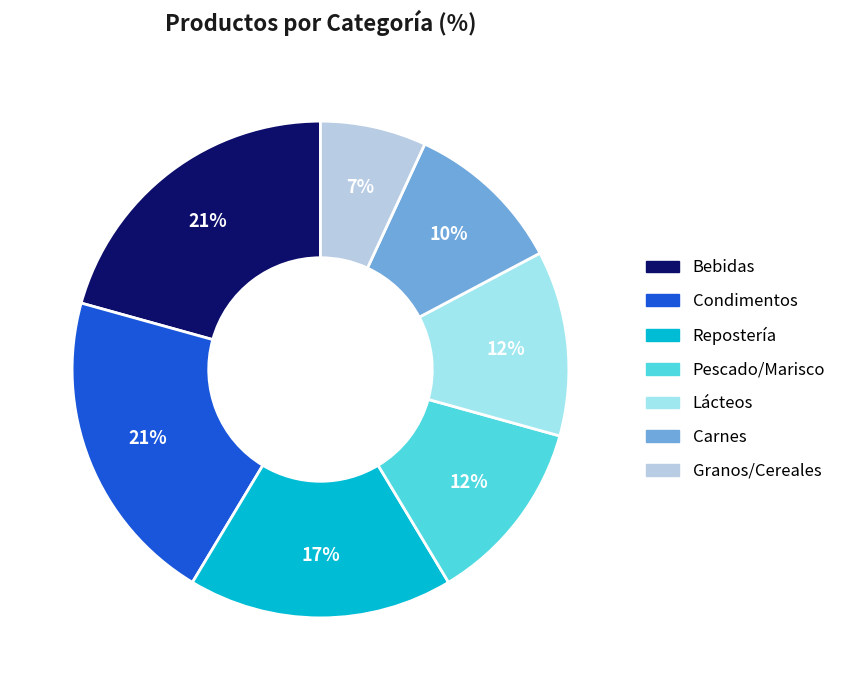

Which category has the smallest portion of the pie?

Granos/Cereales